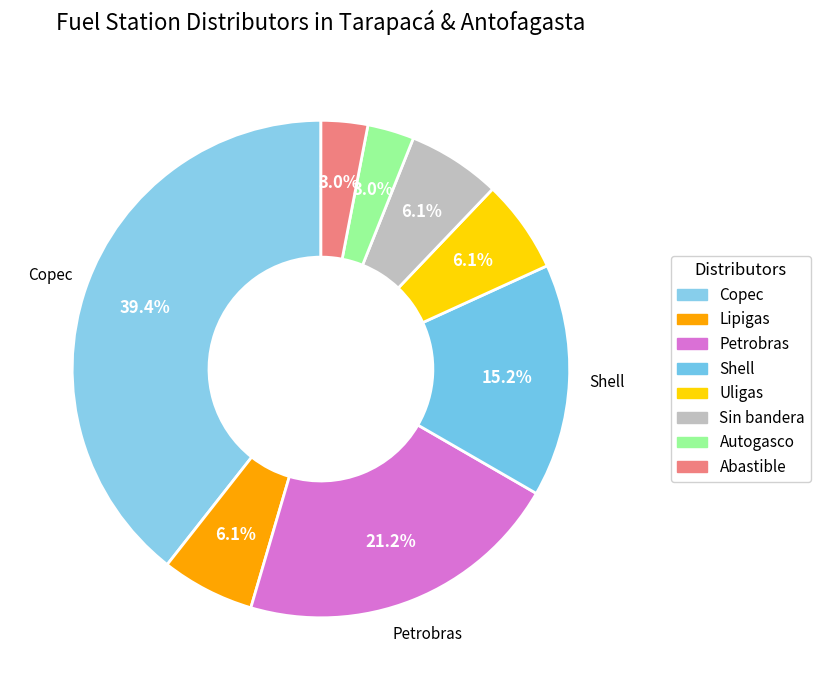

What is the largest slice in the pie chart?

Copec